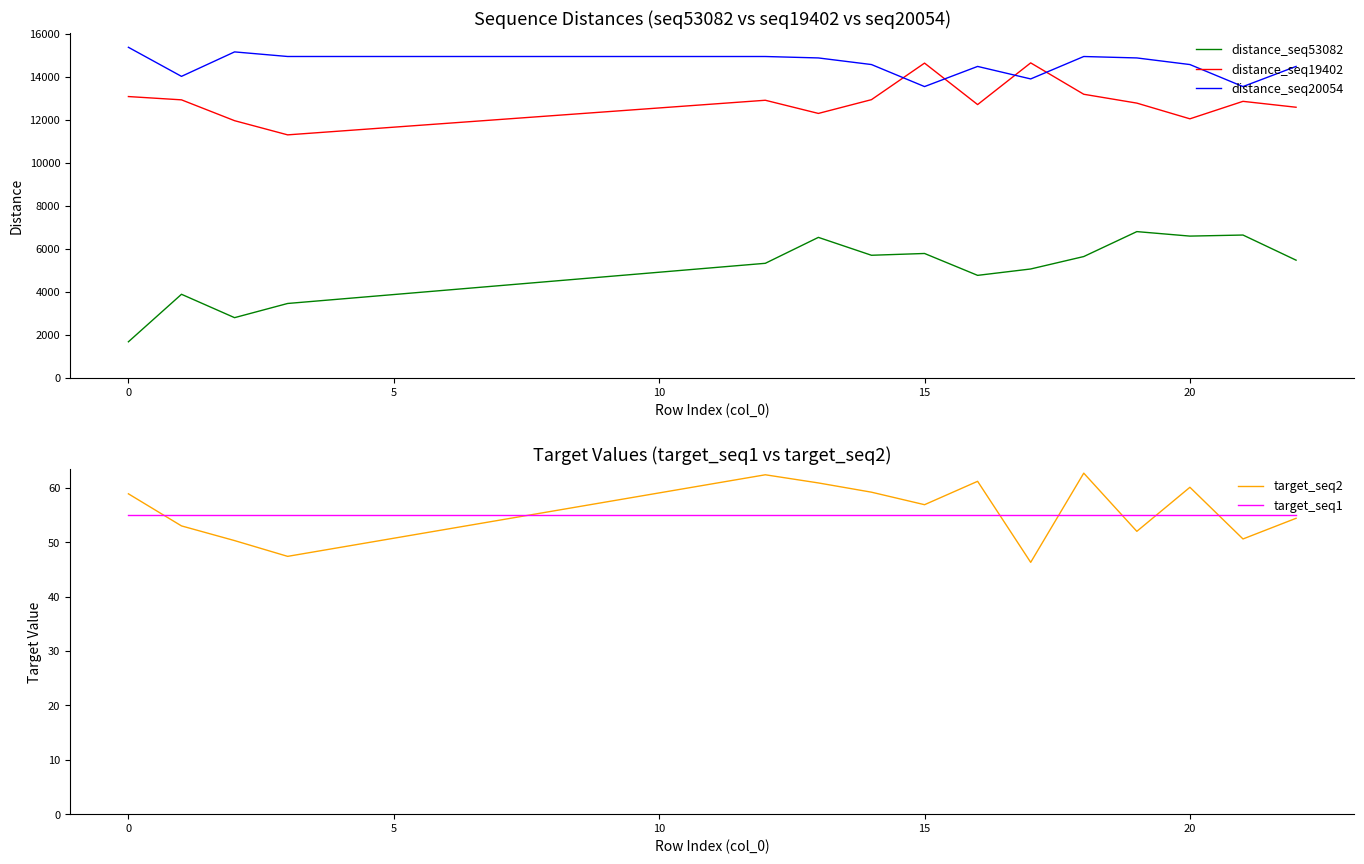

What is the difference between the second highest and minimum values in the target_seq2 series?

16.1